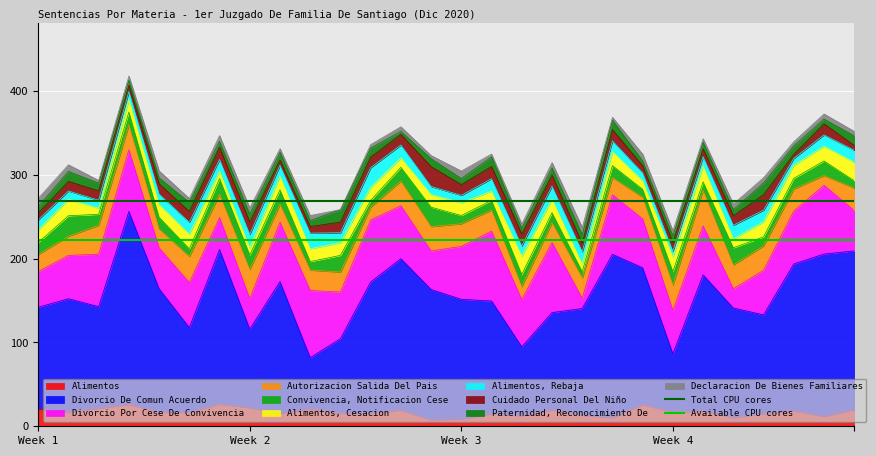

At which category is the sum across all series the highest?

Week 1